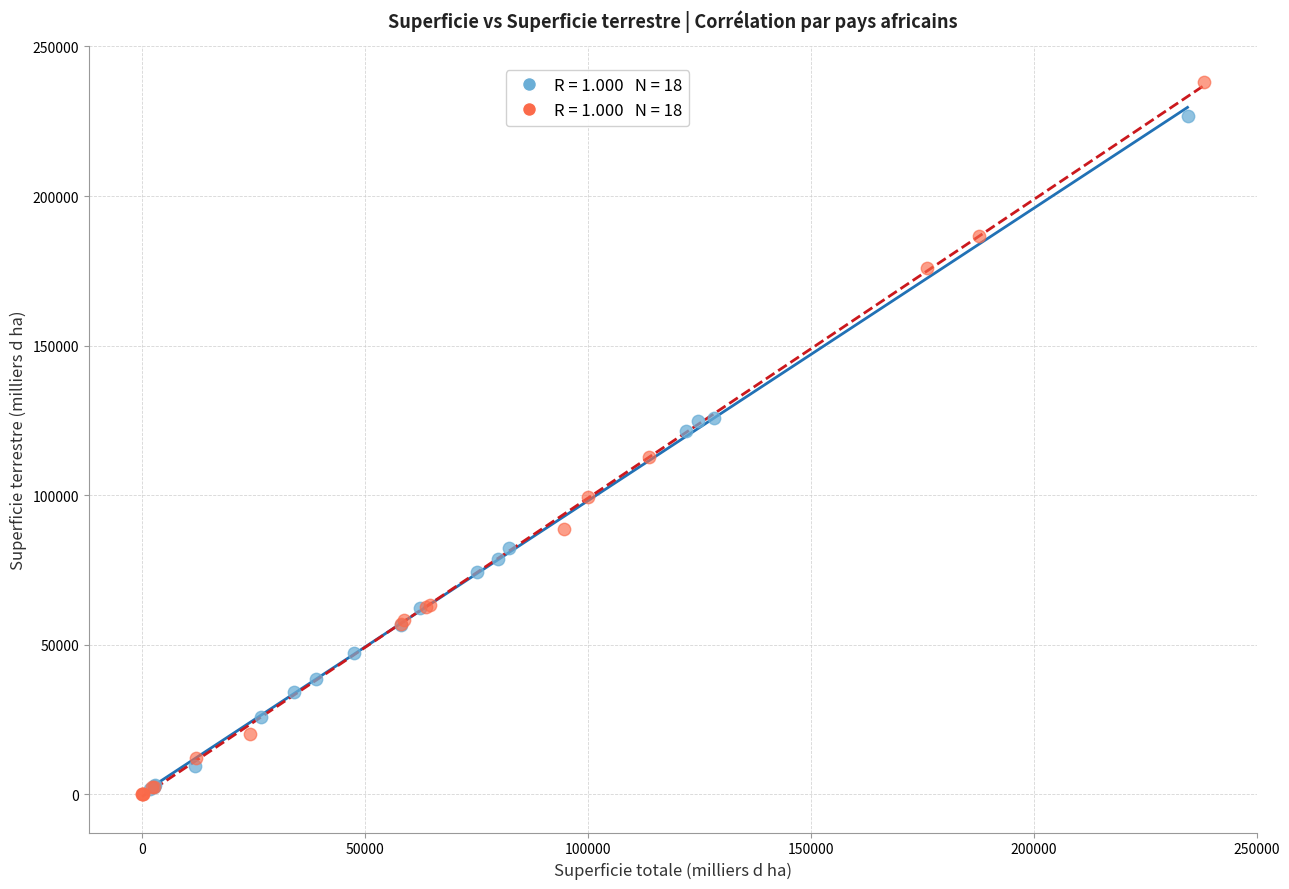

Which series has the widest spread of Y values?

Afrique de l'Est & Nord